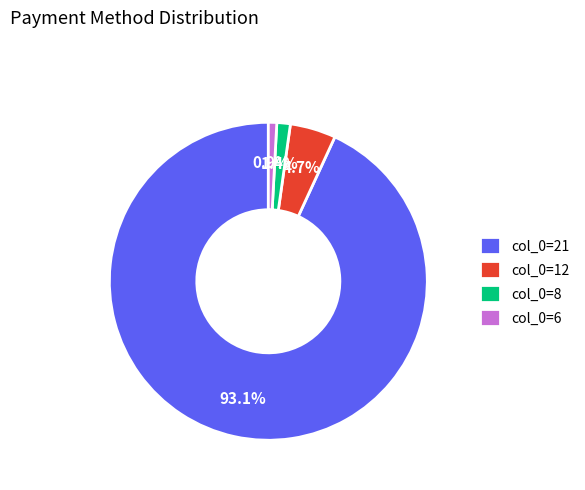

Does col_0=8 account for over 50% of the chart?

No